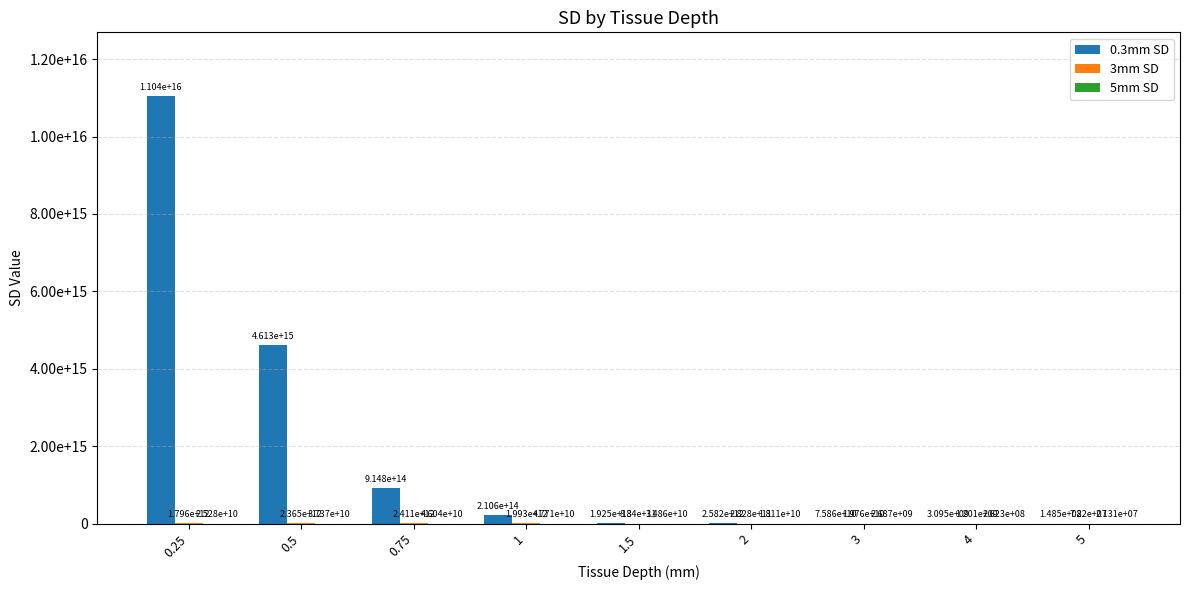

What is the difference between the maximum and minimum values in the 3mm SD series?

2411327801008